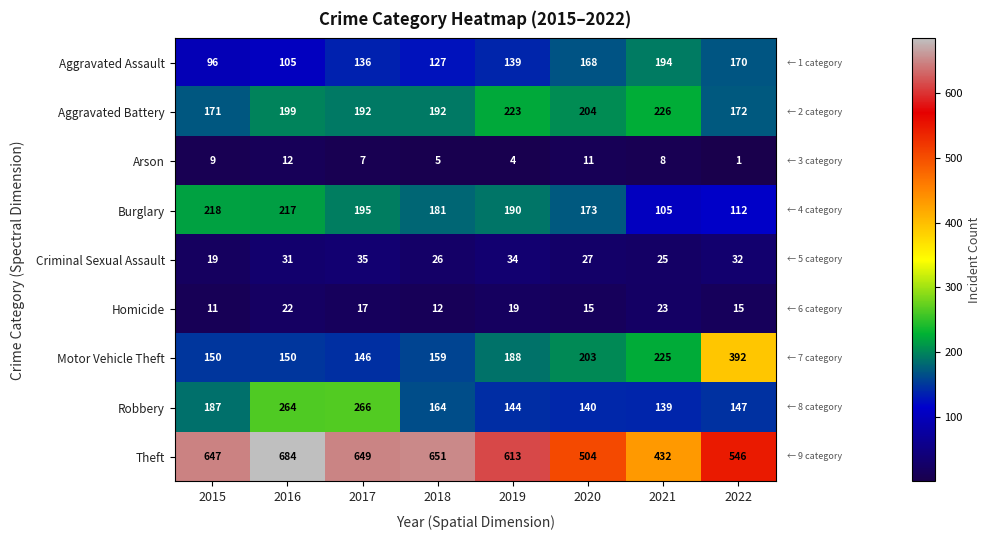

What is the difference between the maximum and second lowest values in the Arson series?

8